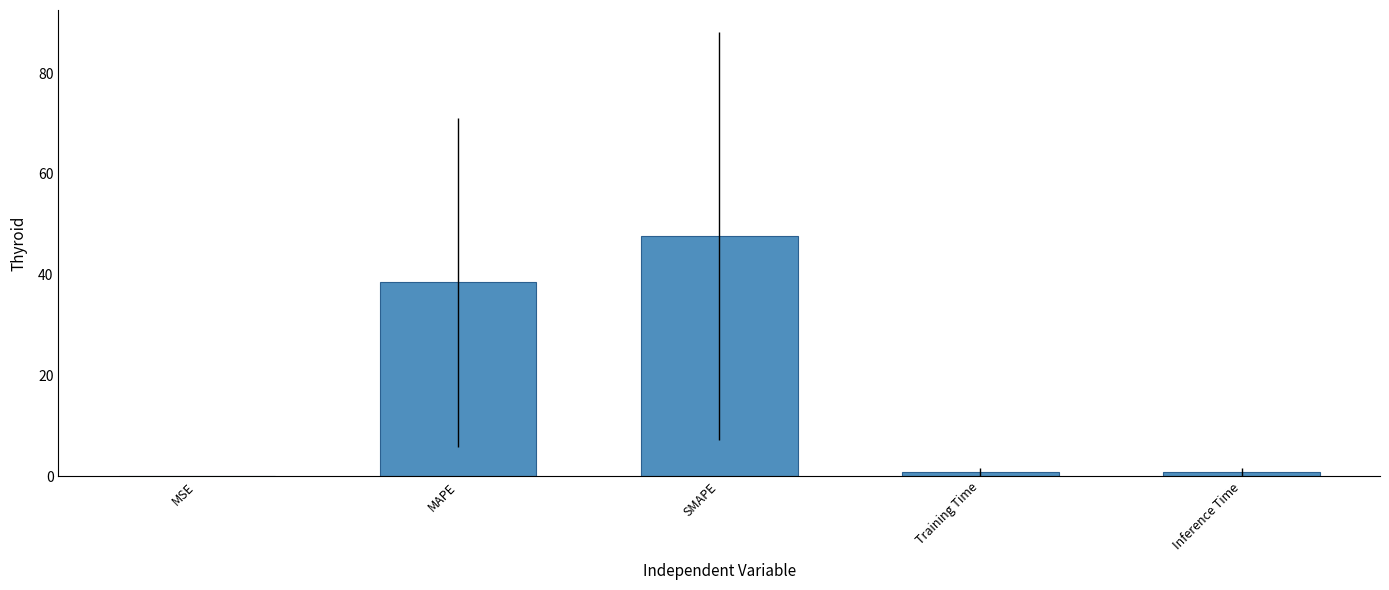

The value at SMAPE is 12.2. True or false?

False